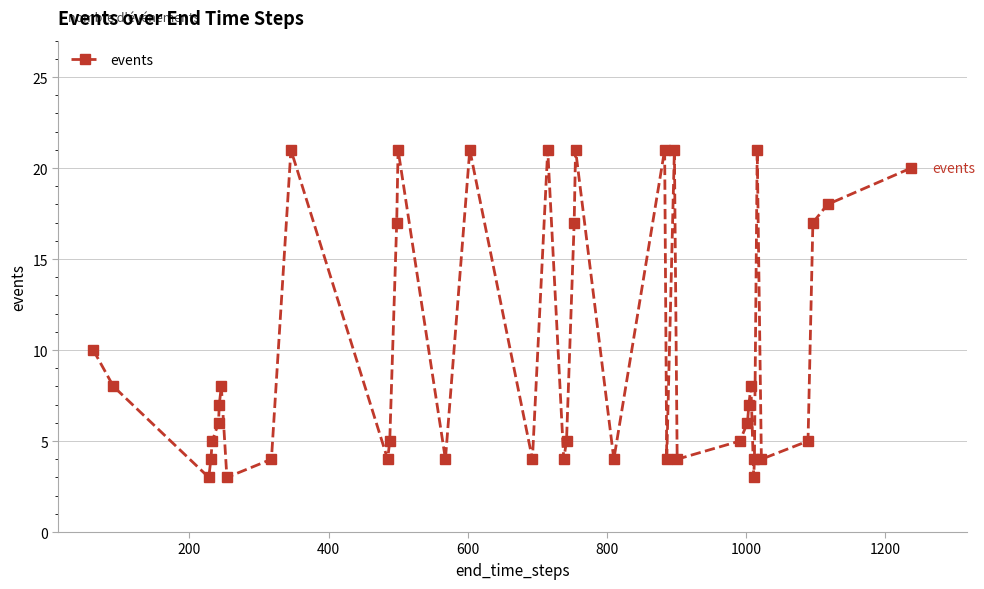

Does the chart have visible grid lines?

Yes